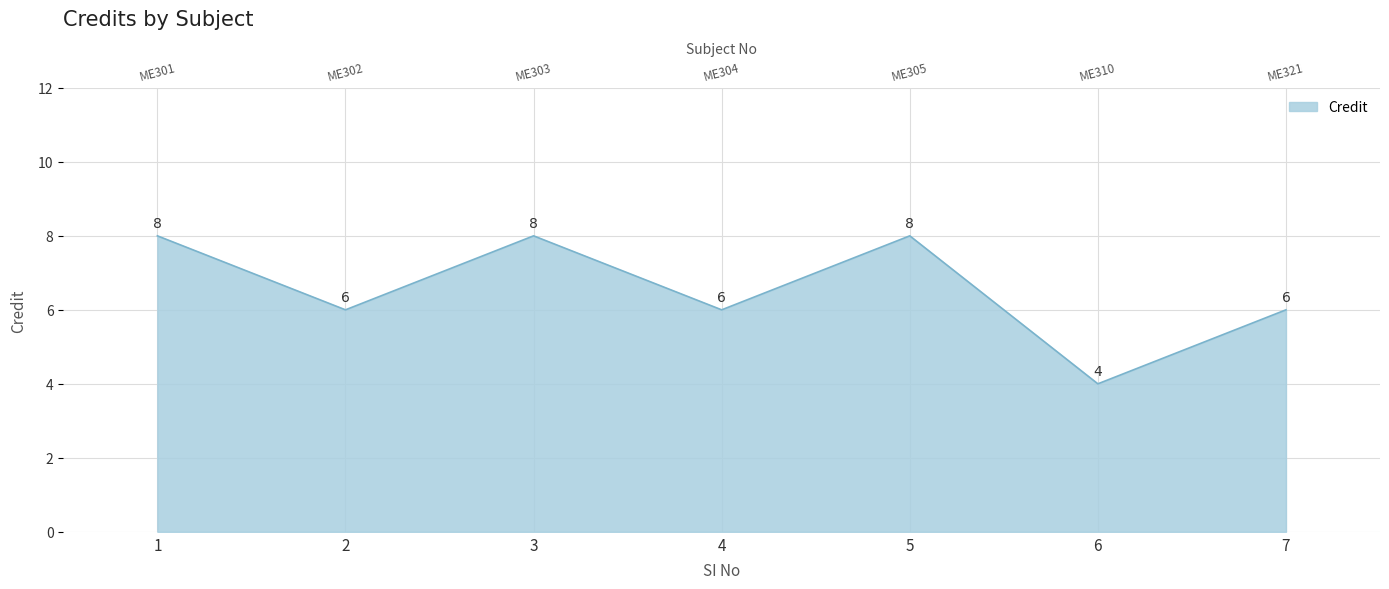

Rank the categories by value from highest to lowest.

1, 3, 5, 2, 4, 7, 6